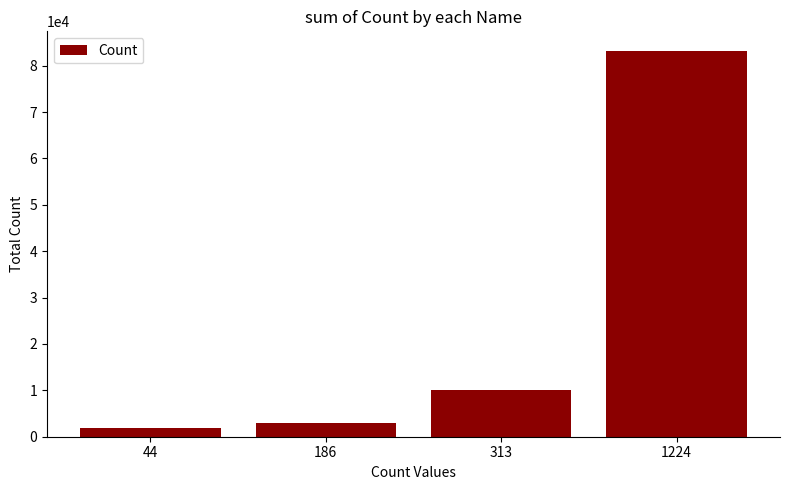

What is the maximum value shown in the chart?

83232